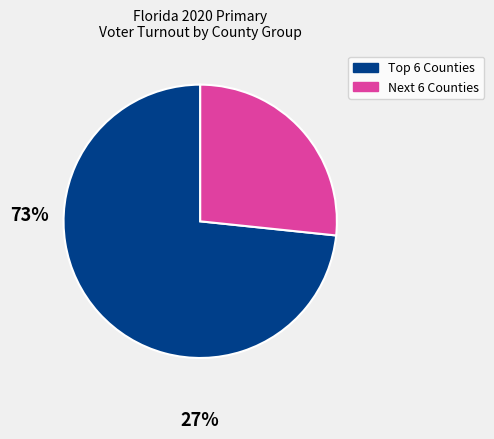

Is there any slice that represents more than half of the pie?

Yes